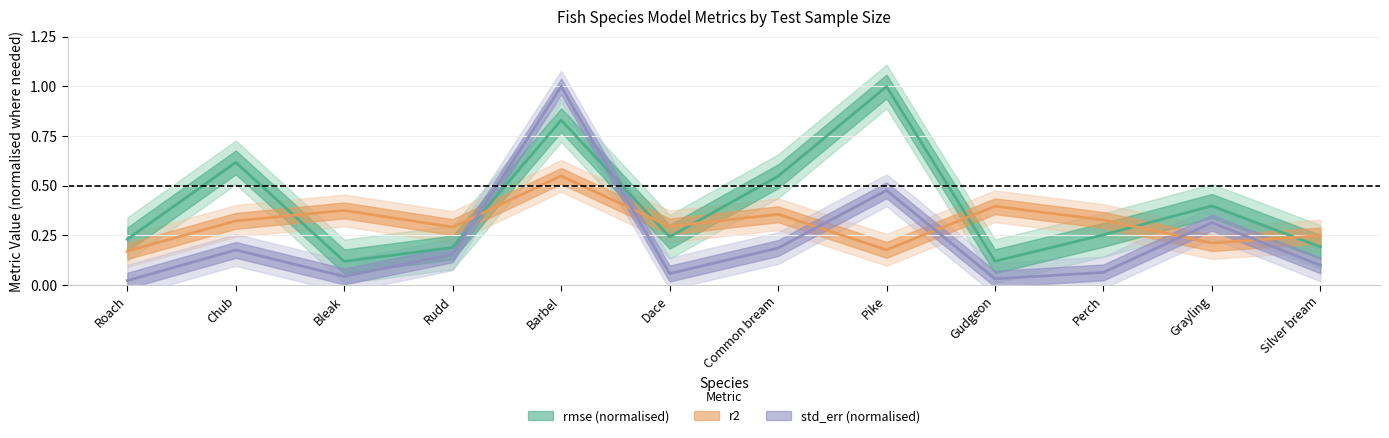

What is the difference between the highest and lowest values at Rudd?

0.1